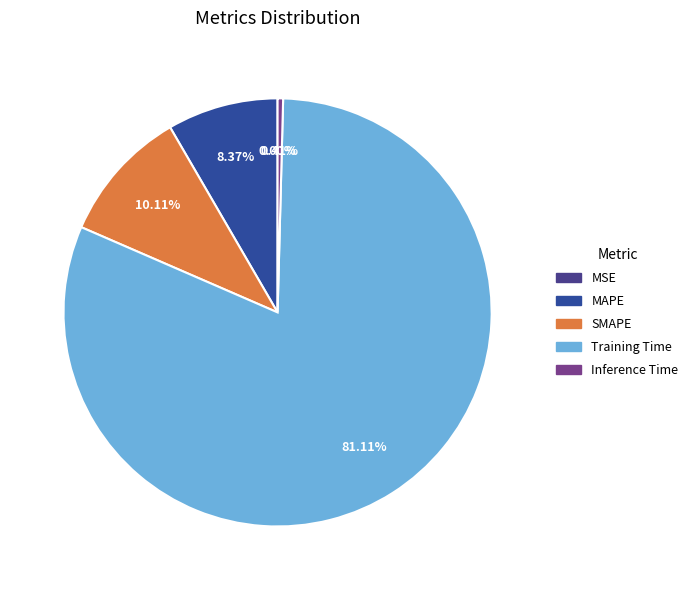

How many slices are in this pie chart?

5